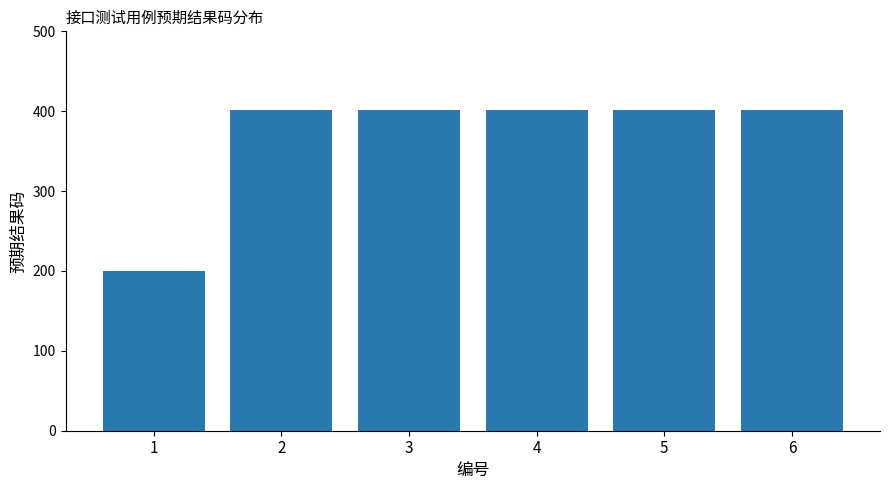

Is it true that the value at 6 is 720?

False